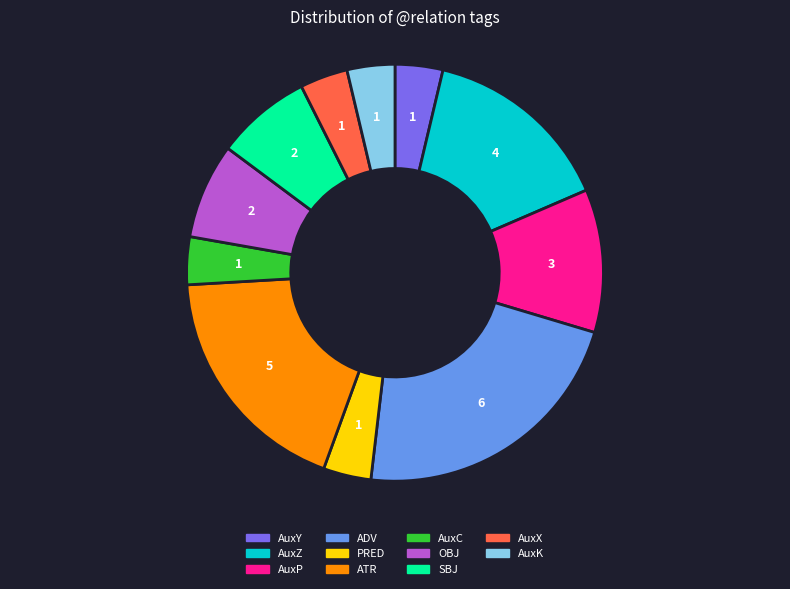

The OBJ slice represents 1% of the pie. True or false?

False